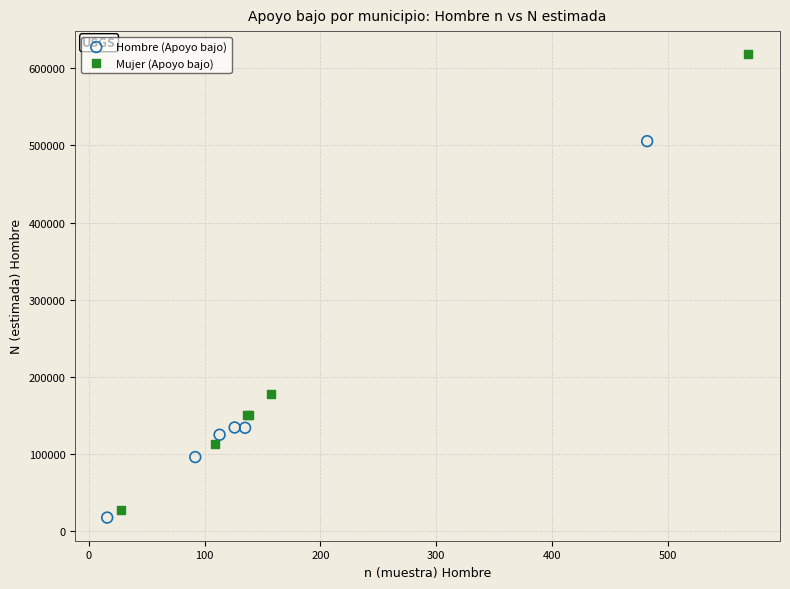

Which series contains the lowest Y value?

Hombre (Apoyo bajo)